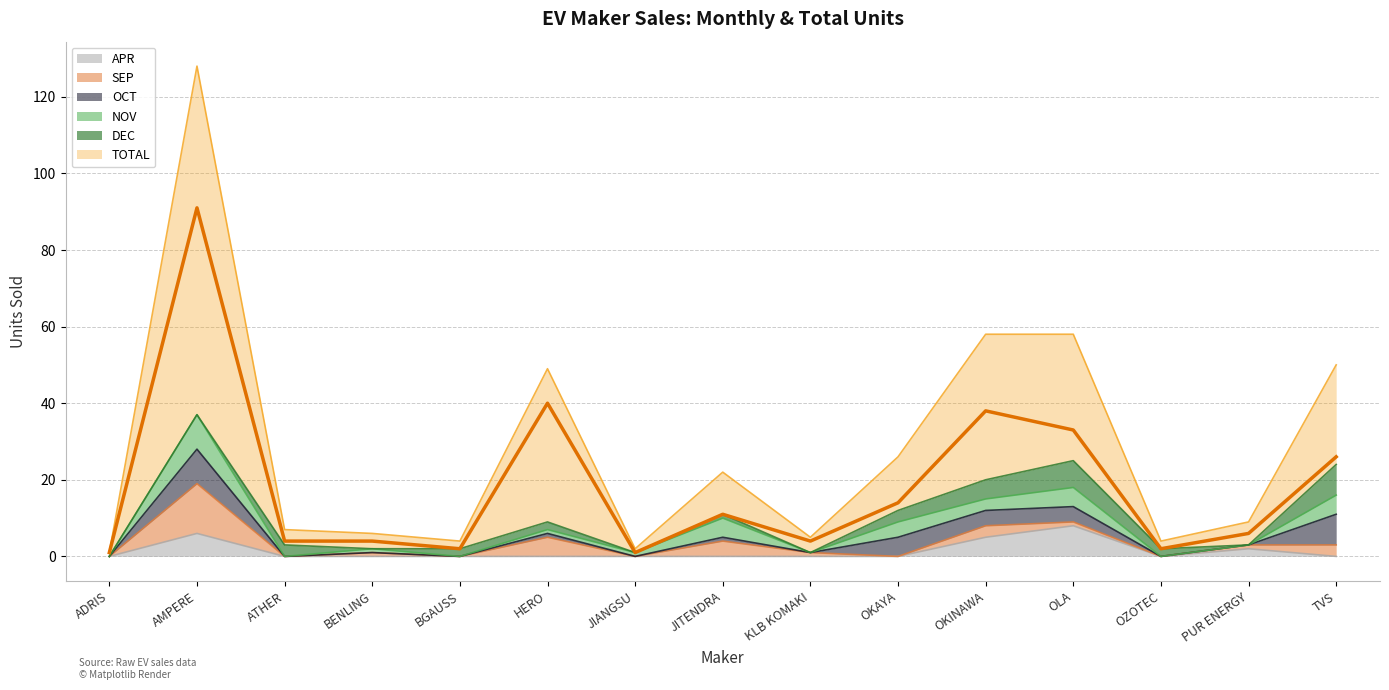

What is the difference between the maximum and minimum values?

90